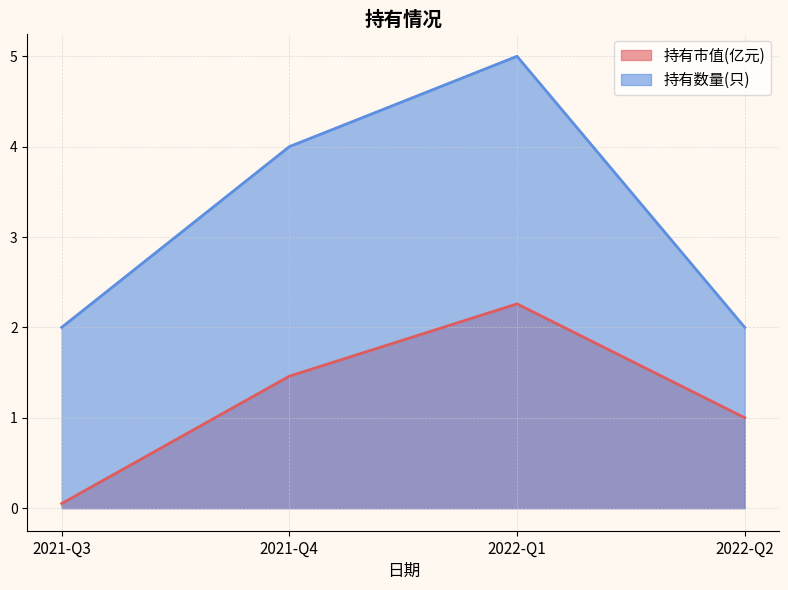

The value of 持有数量(只) at 2021-Q3 is 1.2. True or false?

False